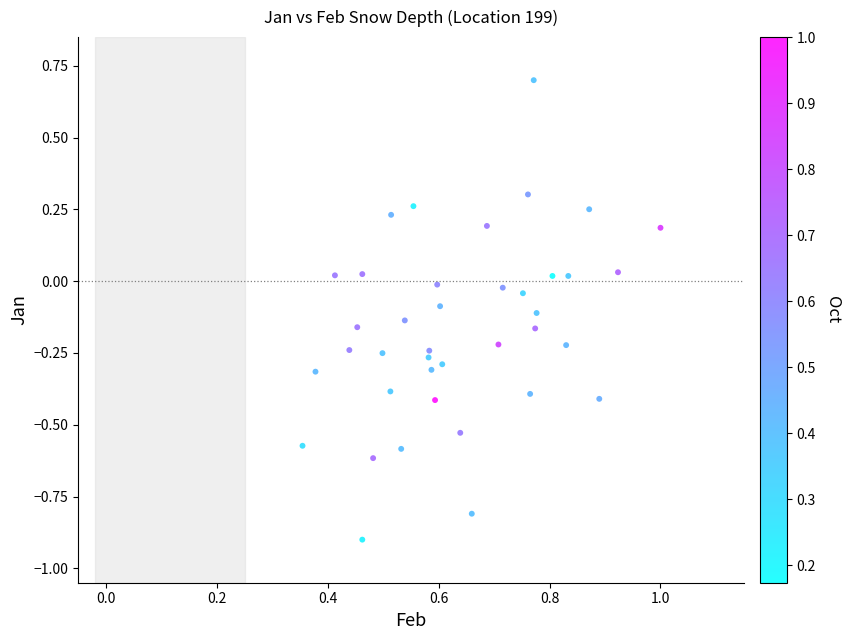

What is the range of Y values (max minus min)?

1.6